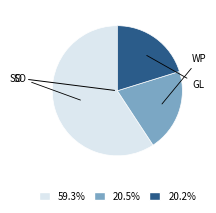

Count the number of slices in the pie.

3